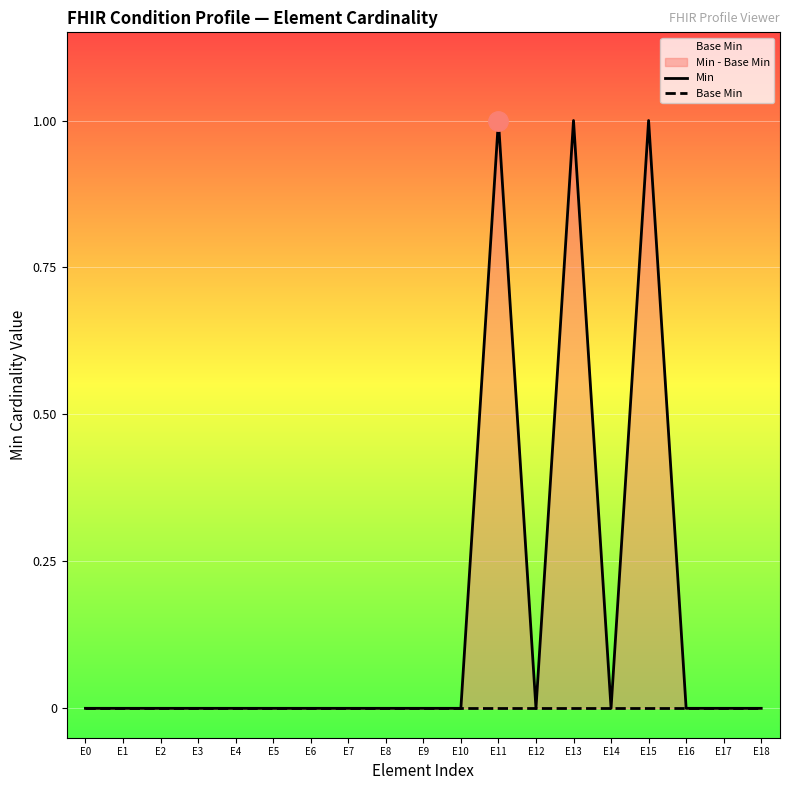

Reading left to right, transcribe all the data shown in this chart.

Min: 0	0	0	0	0	0	0	0	0	0	0	1	0	1	0	1	0	0	0
Base Min: 0	0	0	0	0	0	0	0	0	0	0	0	0	0	0	0	0	0	0